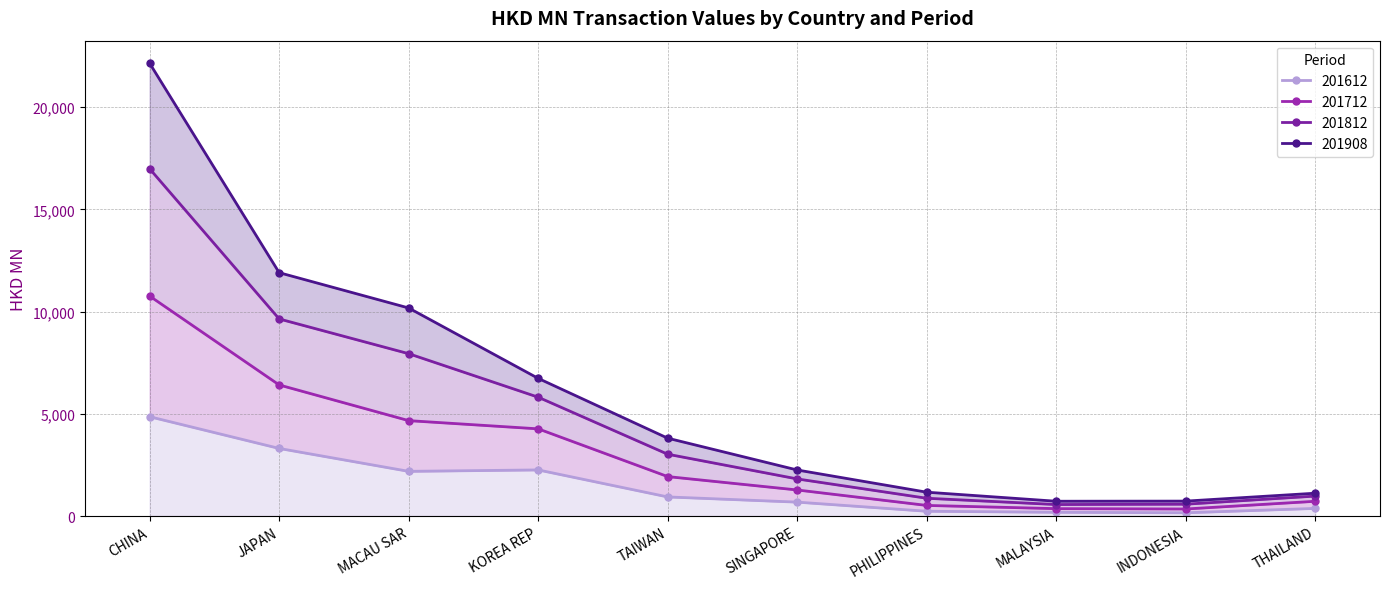

At which label does 201812 reach its minimum?

MALAYSIA